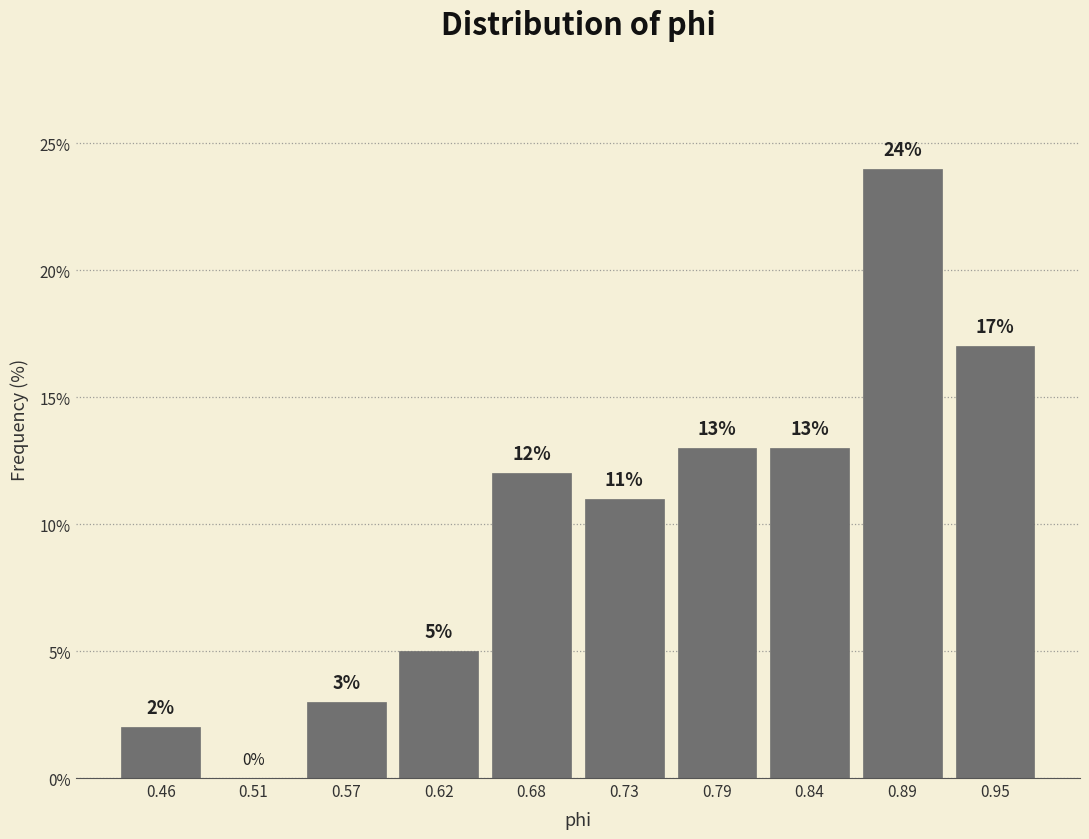

Reading left to right, list every bar in this chart as the range it spans on the x-axis followed by its height. The bar edges are not printed on the chart, so give them approximately, as read against the axis.

0.43 to 0.48: 2
0.48 to 0.54: 0
0.54 to 0.59: 3
0.59 to 0.65: 5
0.65 to 0.70: 12
0.70 to 0.76: 11
0.76 to 0.81: 13
0.81 to 0.87: 13
0.87 to 0.92: 24
0.92 to 0.98: 17